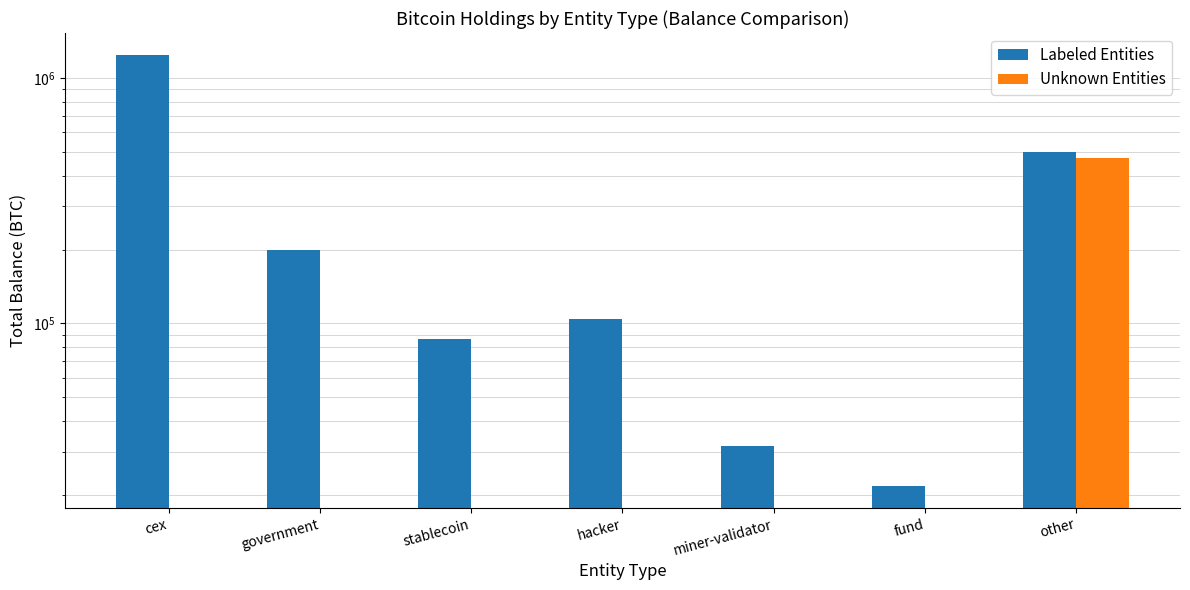

Between fund and miner-validator, which is larger?

miner-validator